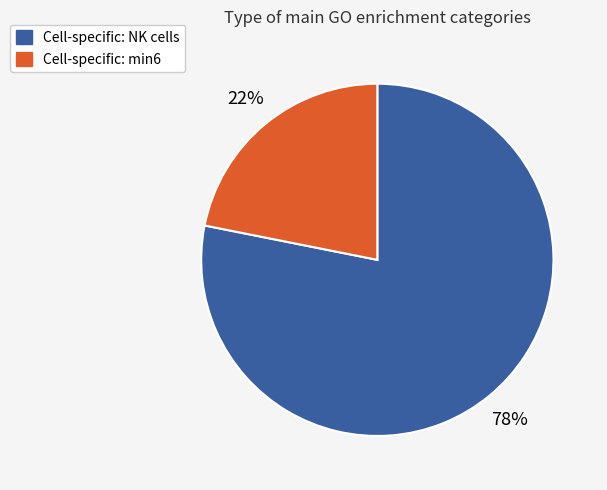

To the nearest percent, what is the average slice percentage?

50%